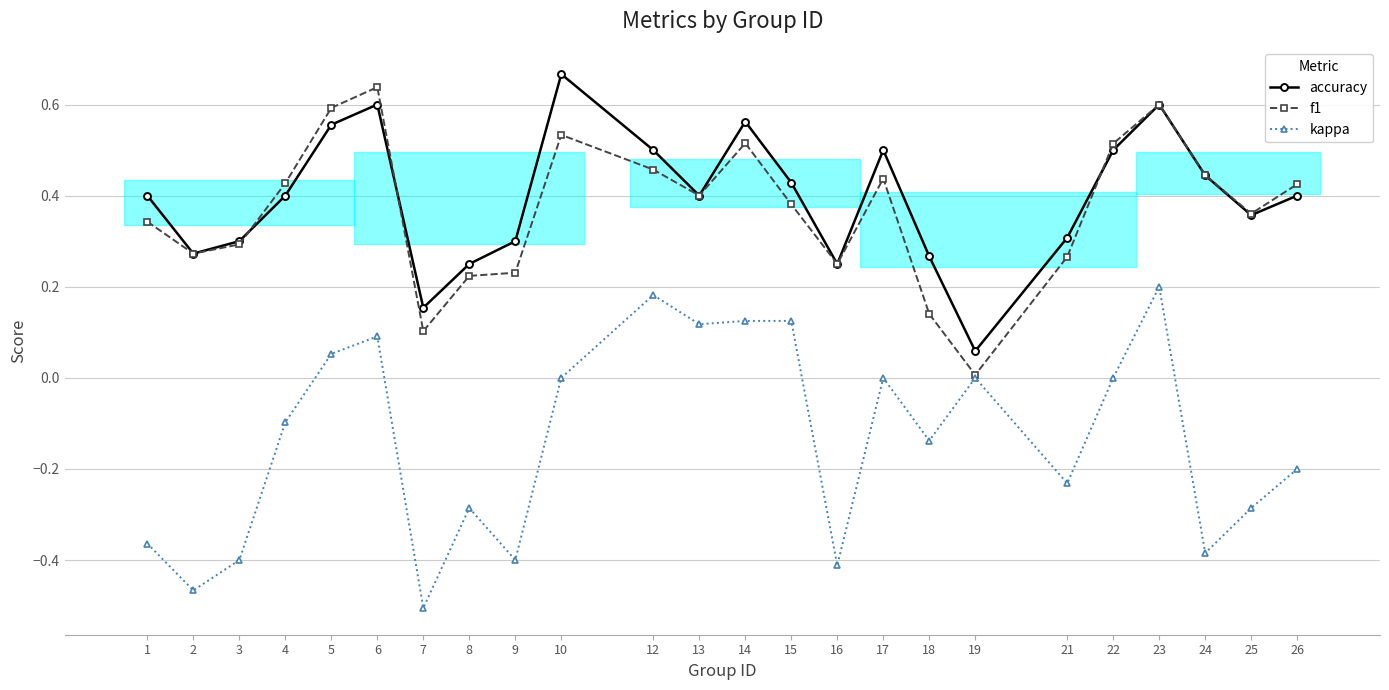

Where do f1 and accuracy first cross each other?

3 and 4